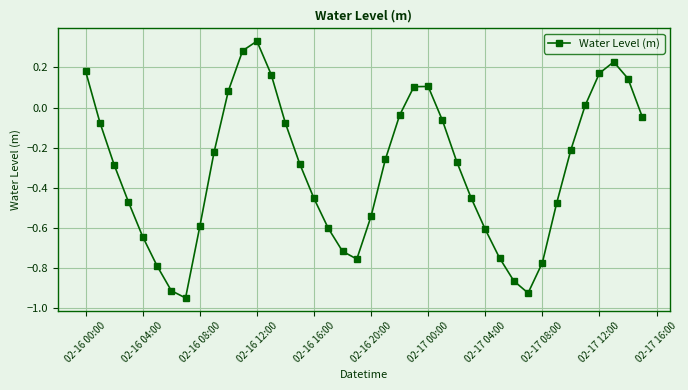

True or false: the data has more than 1 interior local peaks.

True